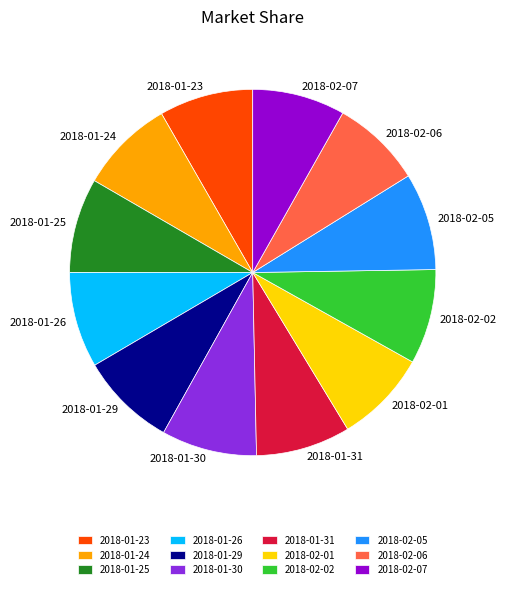

What is the ratio of the value at 2018-01-24 to the value at 2018-01-29?

1.0